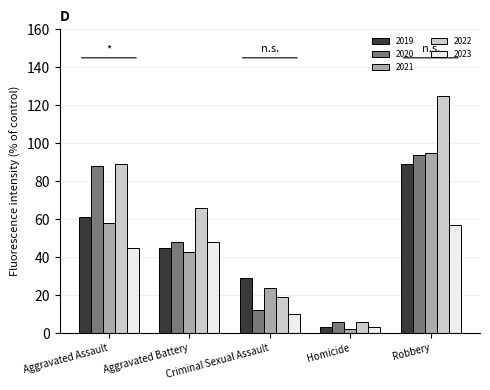

Are the bars grouped side by side (vs. stacked)?

Yes